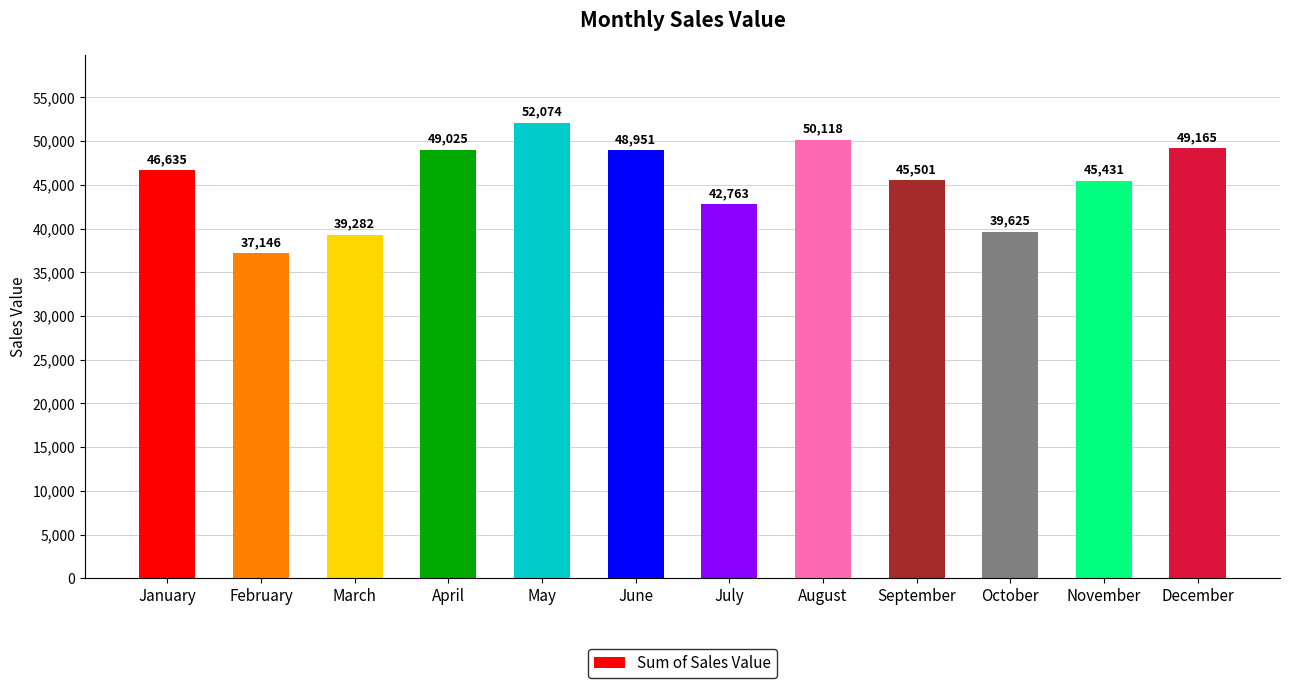

Where is the data nearest to the value 44610?

November